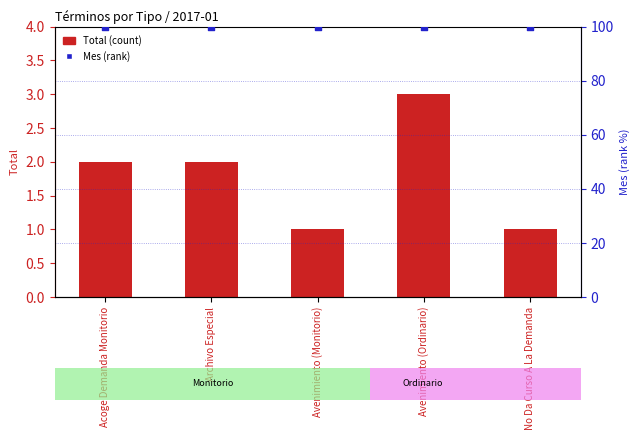

Is the value of Total (count) at Archivo Especial greater than the value of Mes (rank) at Avenimiento (Monitorio)?

No